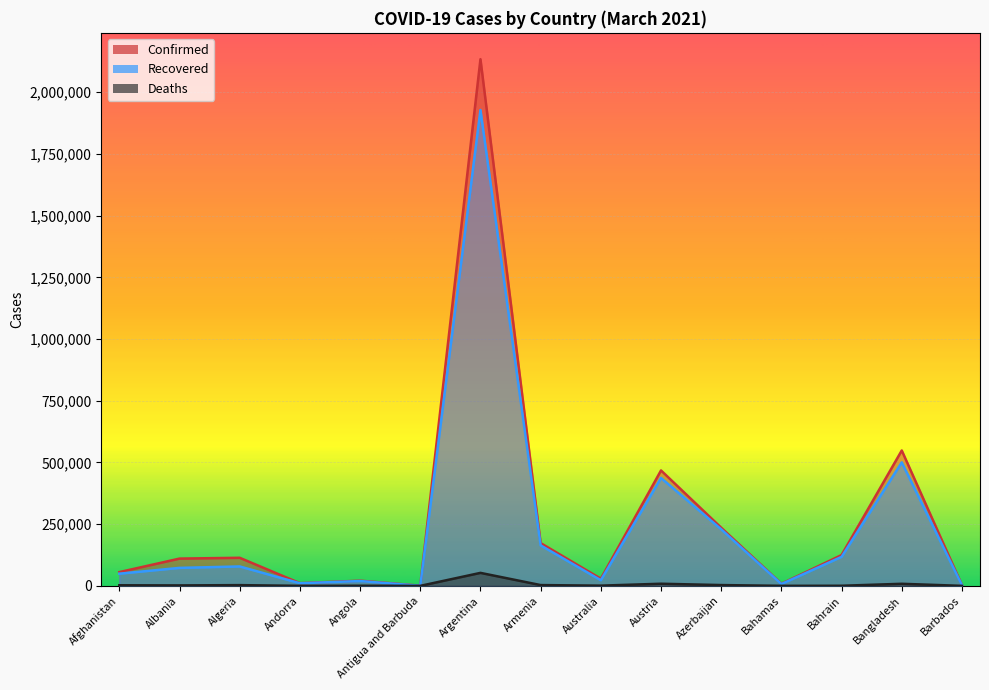

How many categories are shown in the chart?

15